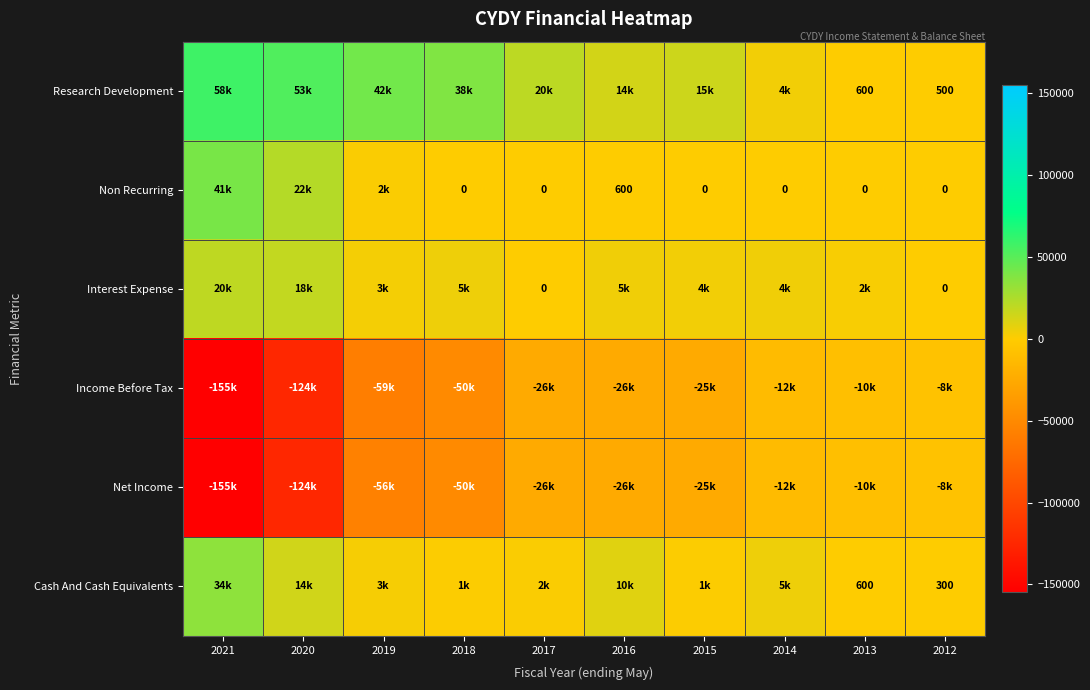

List the series in order of their peak value, highest first.

Research Development, Non Recurring, Cash And Cash Equivalents, Interest Expense, Income Before Tax, Net Income